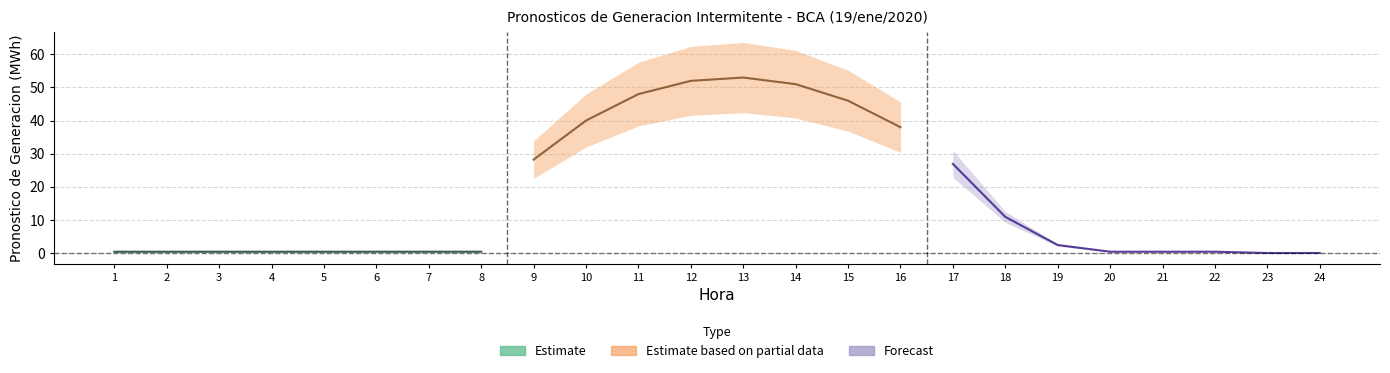

What is the sum of all Estimate values?

3.2